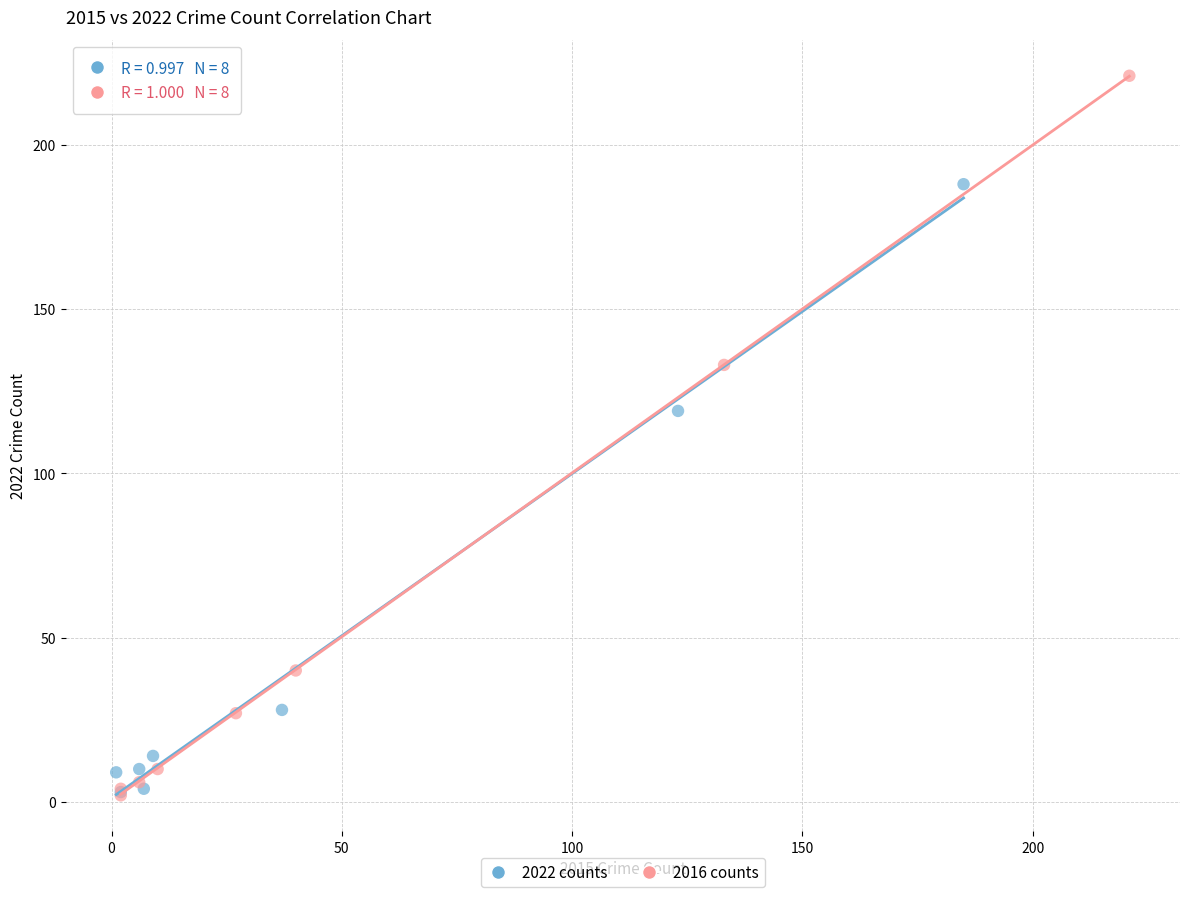

Which series has the largest Y range (max minus min)?

2016 counts